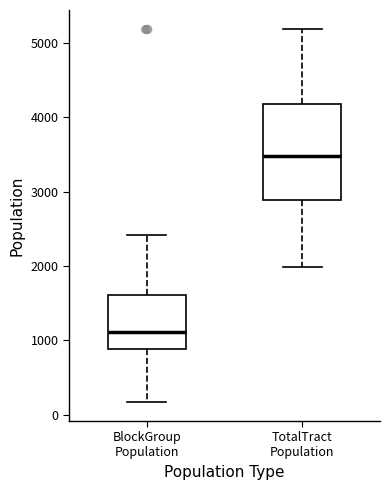

Where does the upper whisker of the box for BlockGroup Population end on the y-axis? The values are not printed on the chart, so give them approximately, as read against the axis.

2400